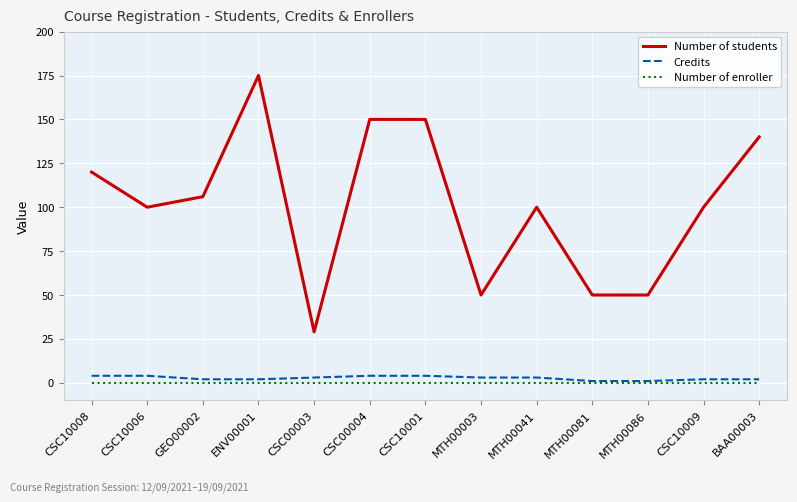

True or false: Number of students and Credits intersect in this chart.

False